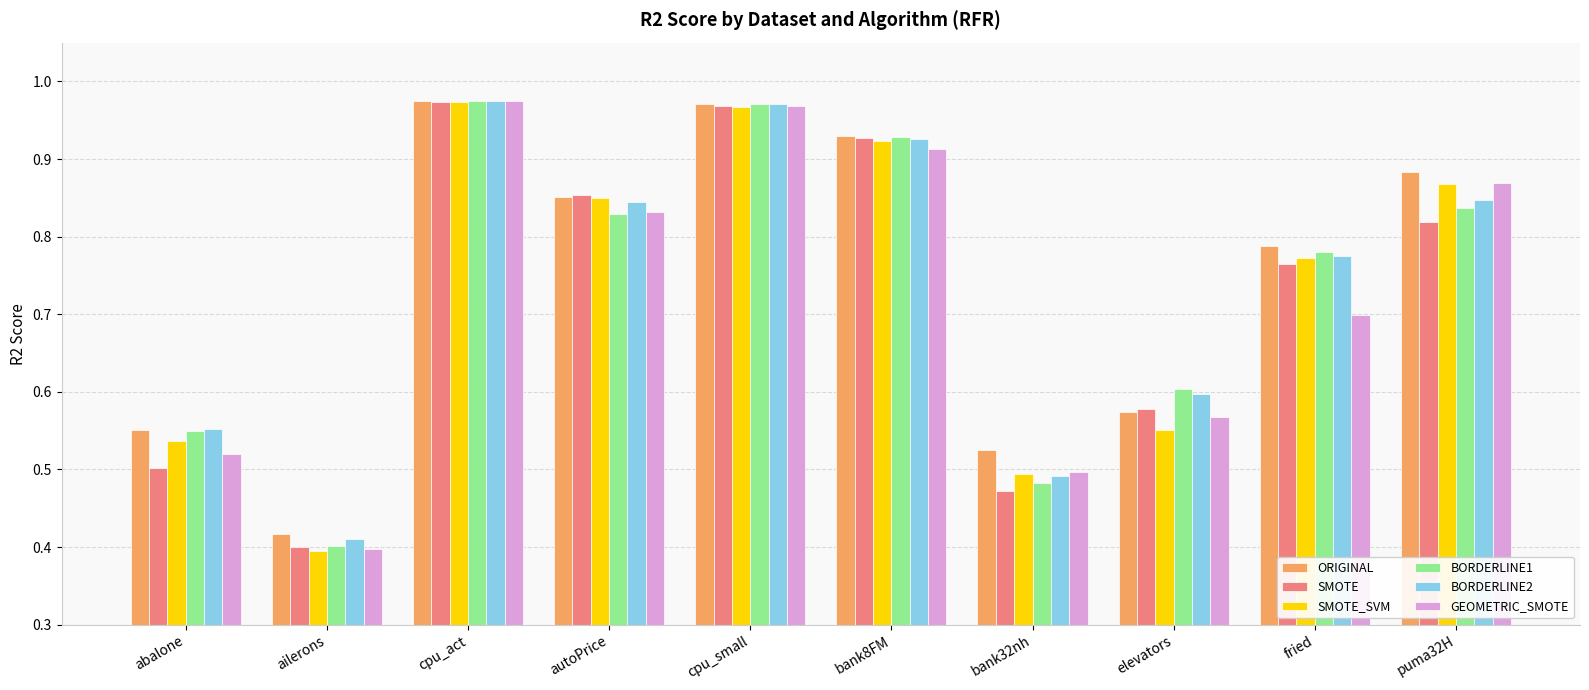

What is the sum of the SMOTE values at elevators and puma32H?

1.4